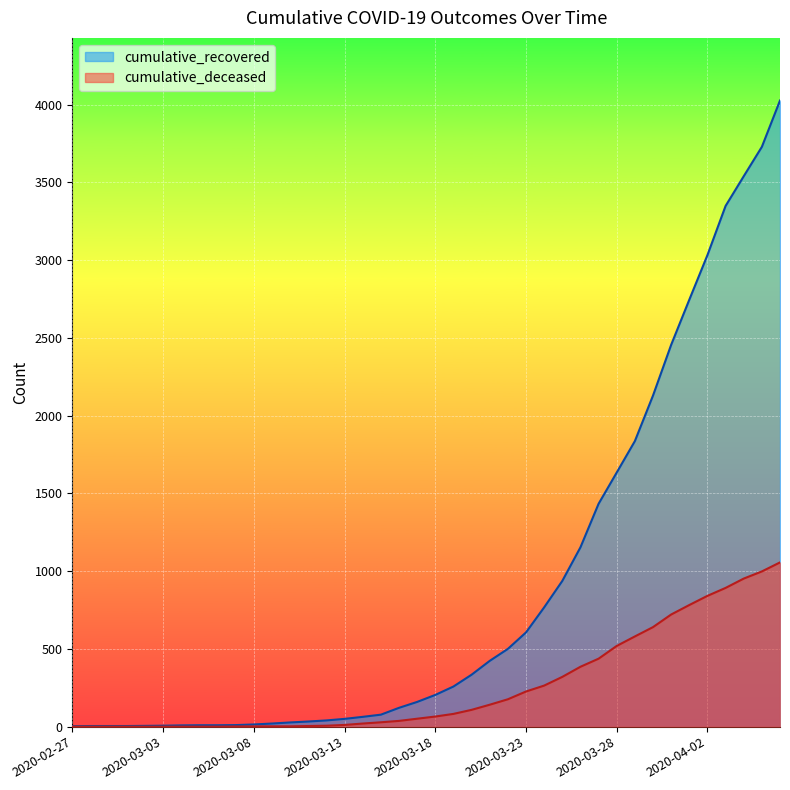

At which category is the sum across all series the highest?

2020-04-06